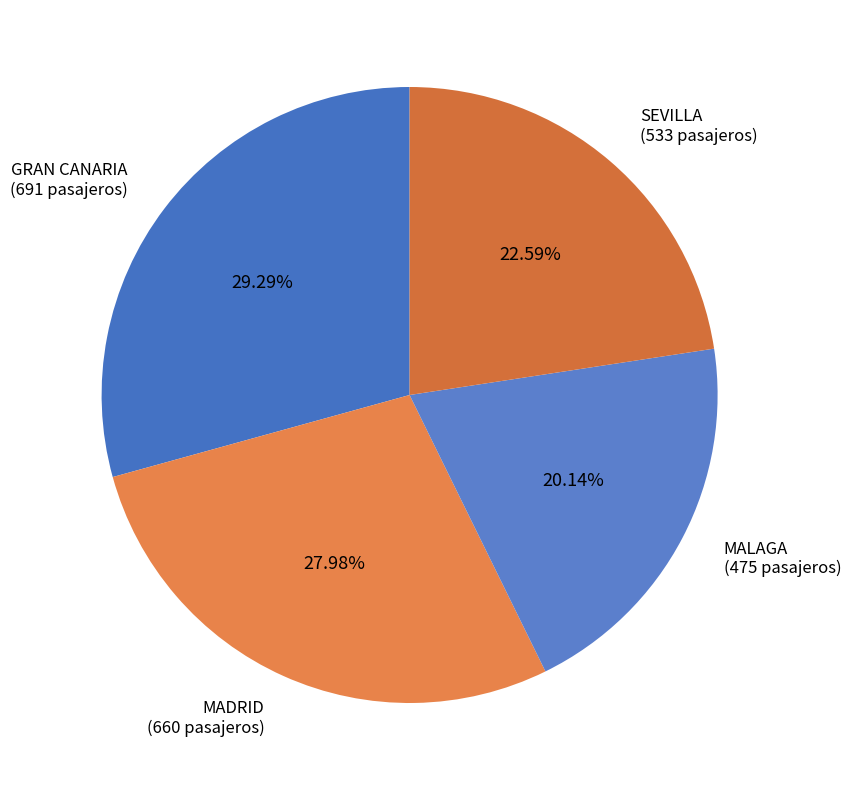

What portion of the pie excludes GRAN CANARIA?

70.7%